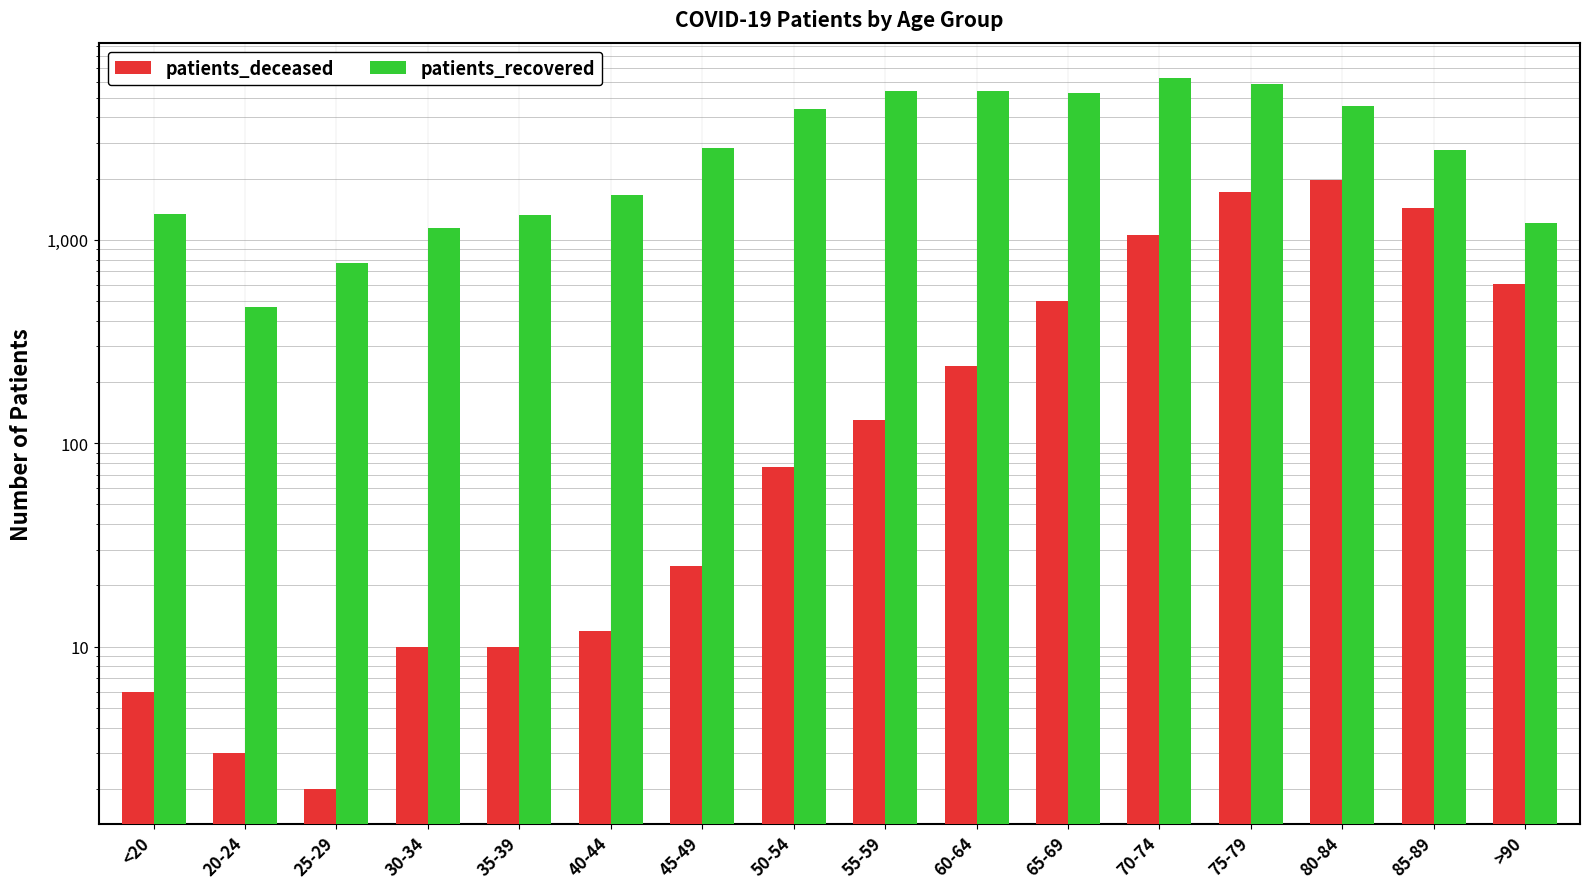

What is the difference between the maximum and minimum values in the patients_recovered series?

5769